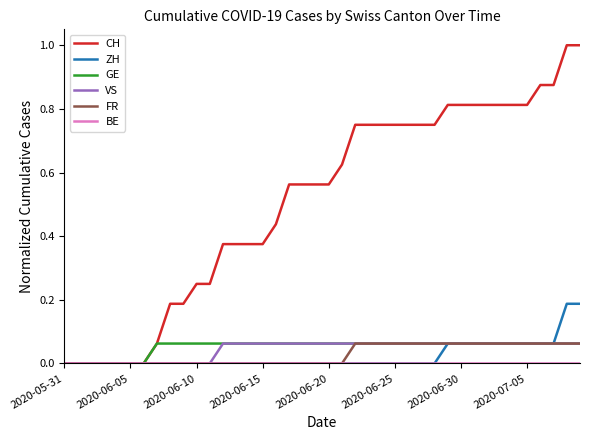

Which series has the largest total across all categories?

CH